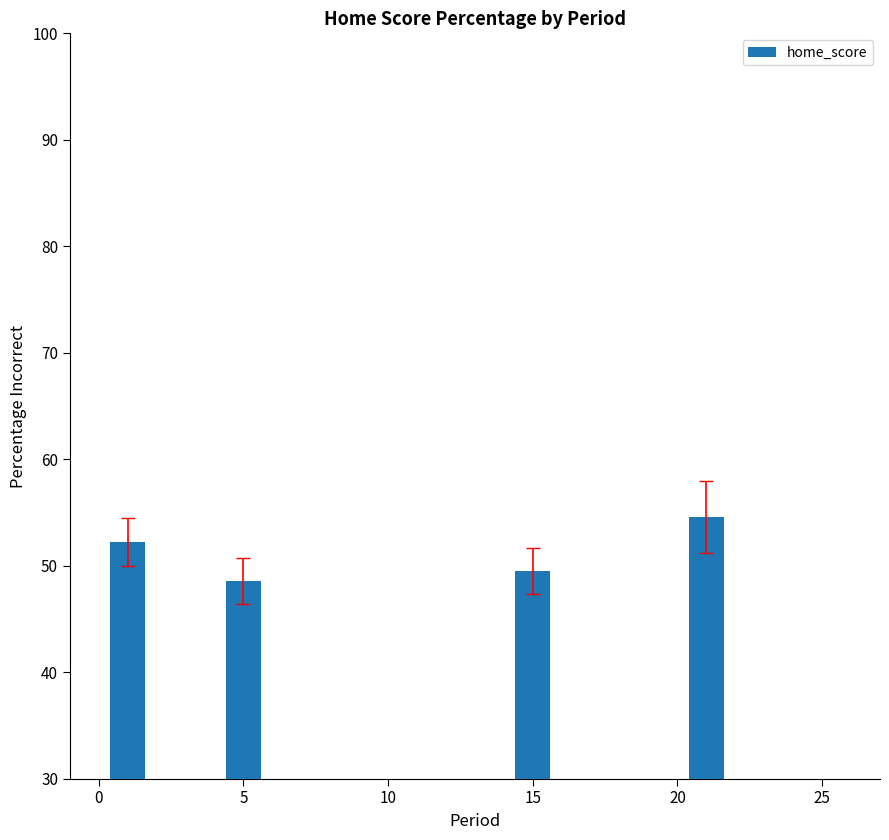

Is it true that the value at 0 is 32.8?

False